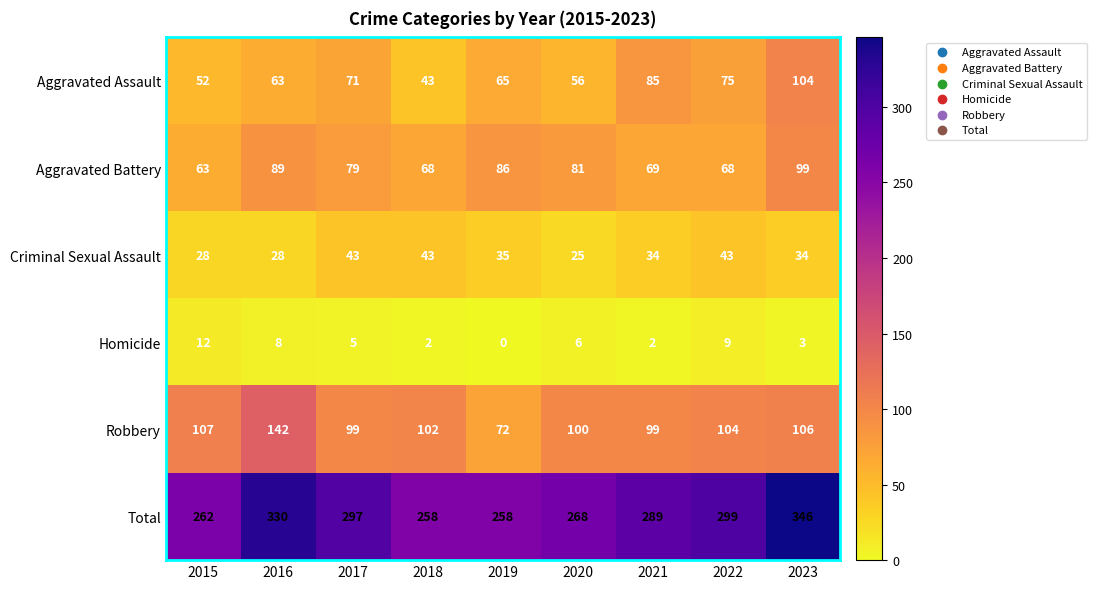

Rank the series by their maximum value, from highest to lowest.

Total, Robbery, Aggravated Assault, Aggravated Battery, Criminal Sexual Assault, Homicide